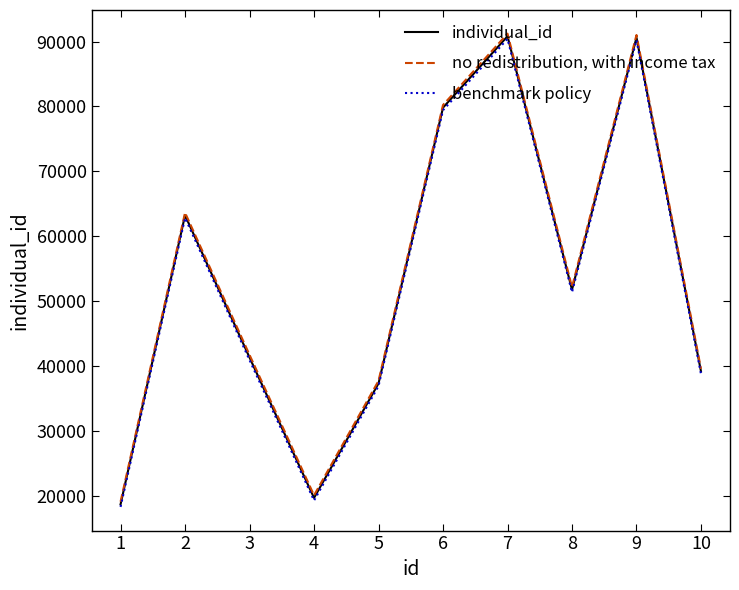

Rank the series by their maximum value, from lowest to highest.

benchmark policy, individual_id, no redistribution, with income tax